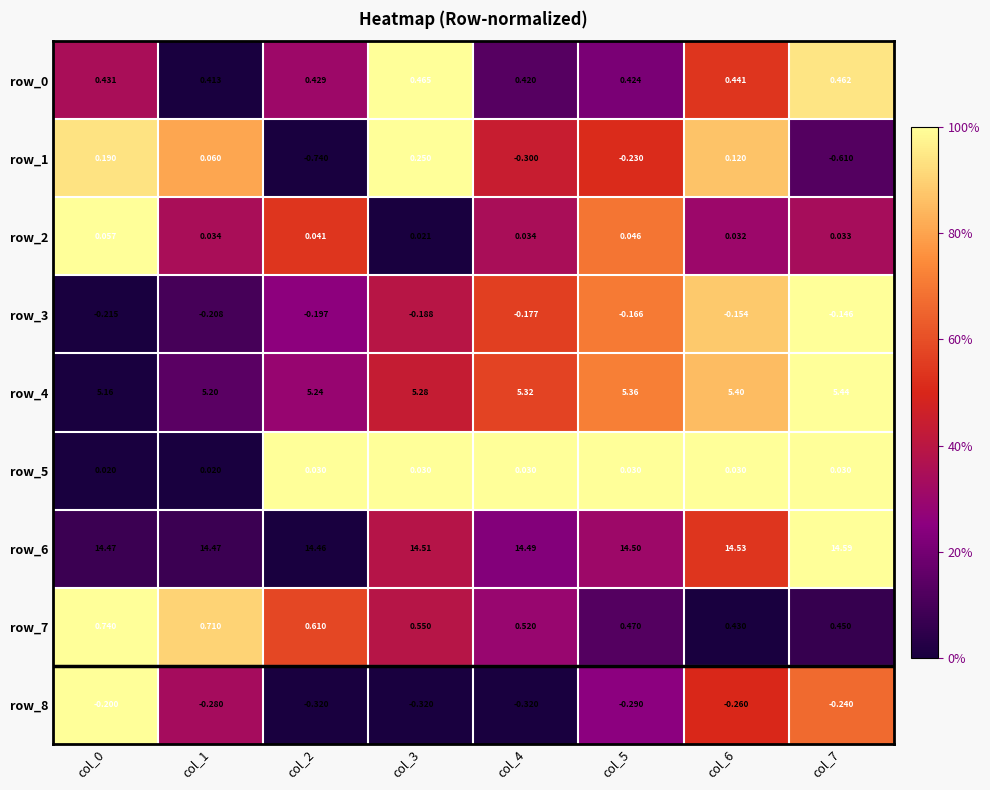

What is the difference between the highest and lowest values at col_0?

14.7